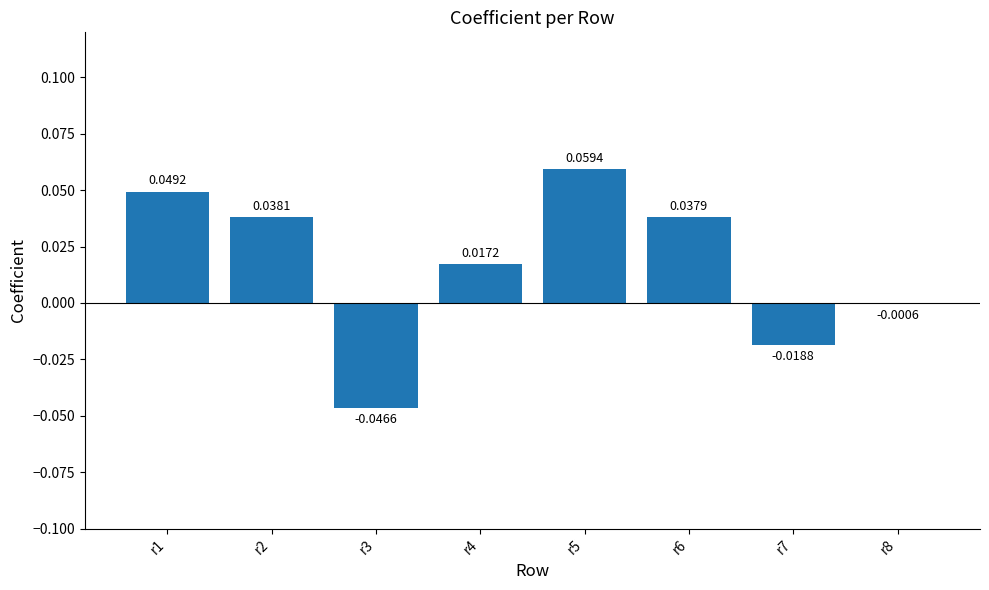

Which has a higher value, r4 or r8?

r4